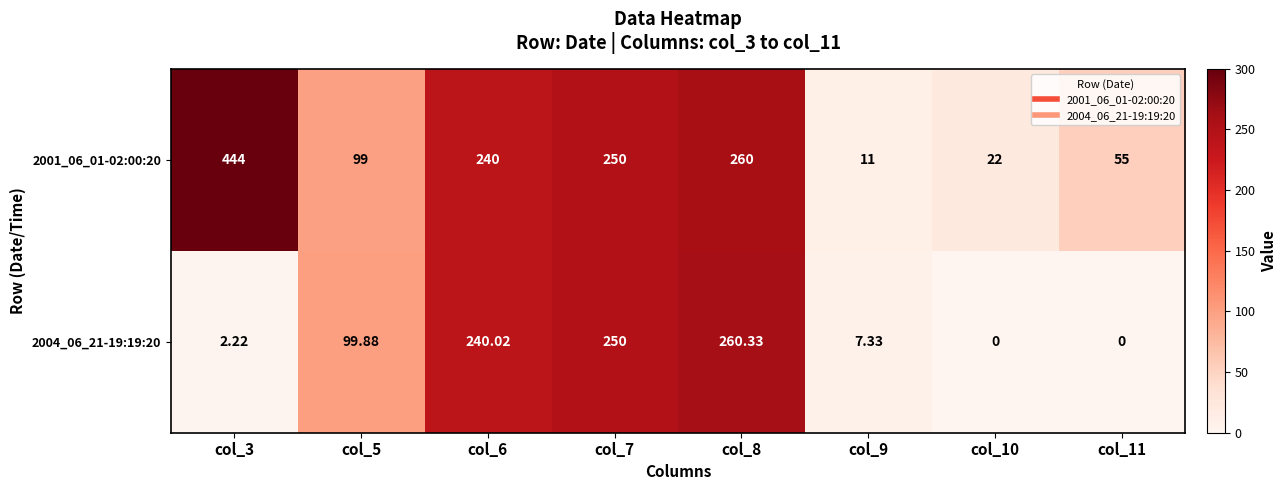

At which category does the chart reach its peak across all series?

col_3